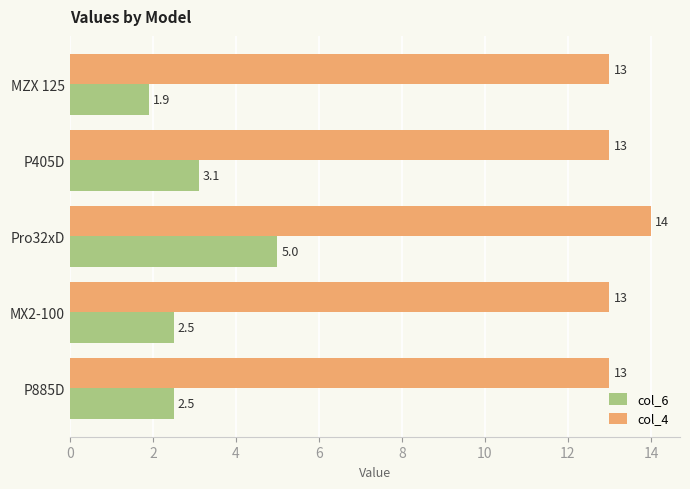

Is it true that col_6 equals 0.9 at MZX 125?

False